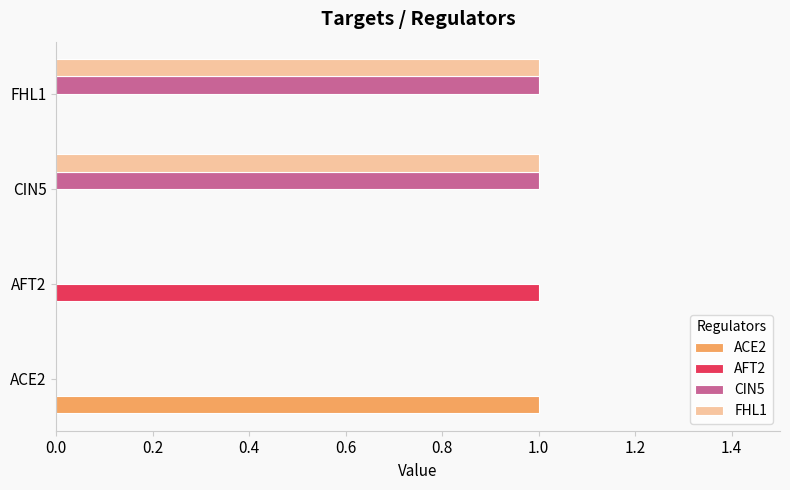

The value of ACE2 at AFT2 is -1. True or false?

False